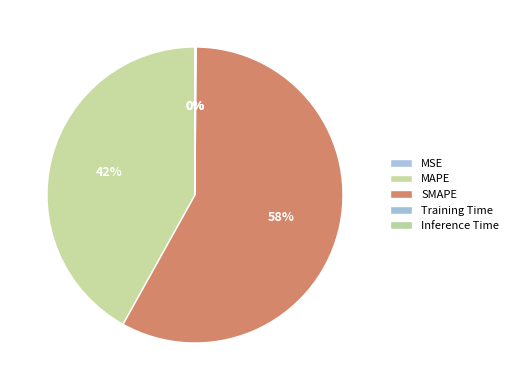

What is the change in value from MAPE to SMAPE?

+21.2